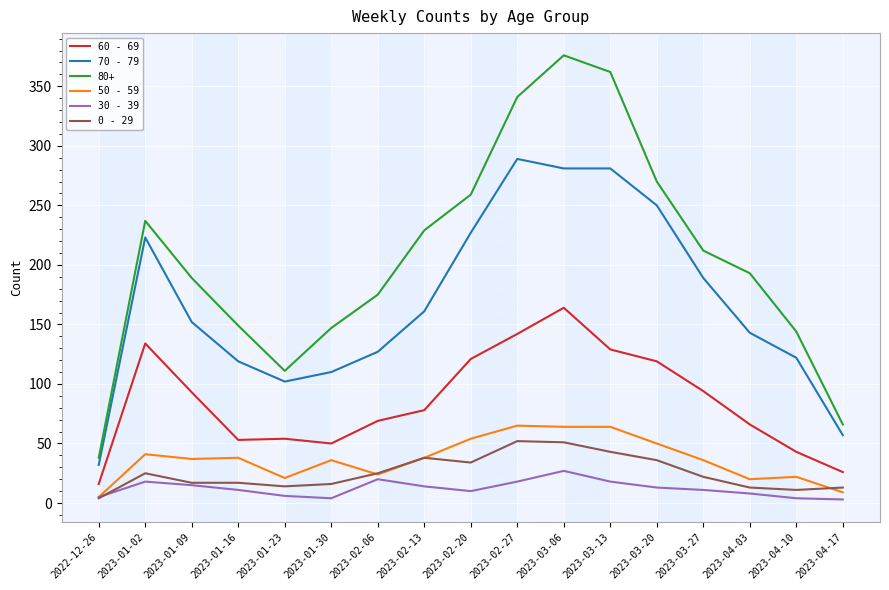

Which series has the widest spread of values?

80+